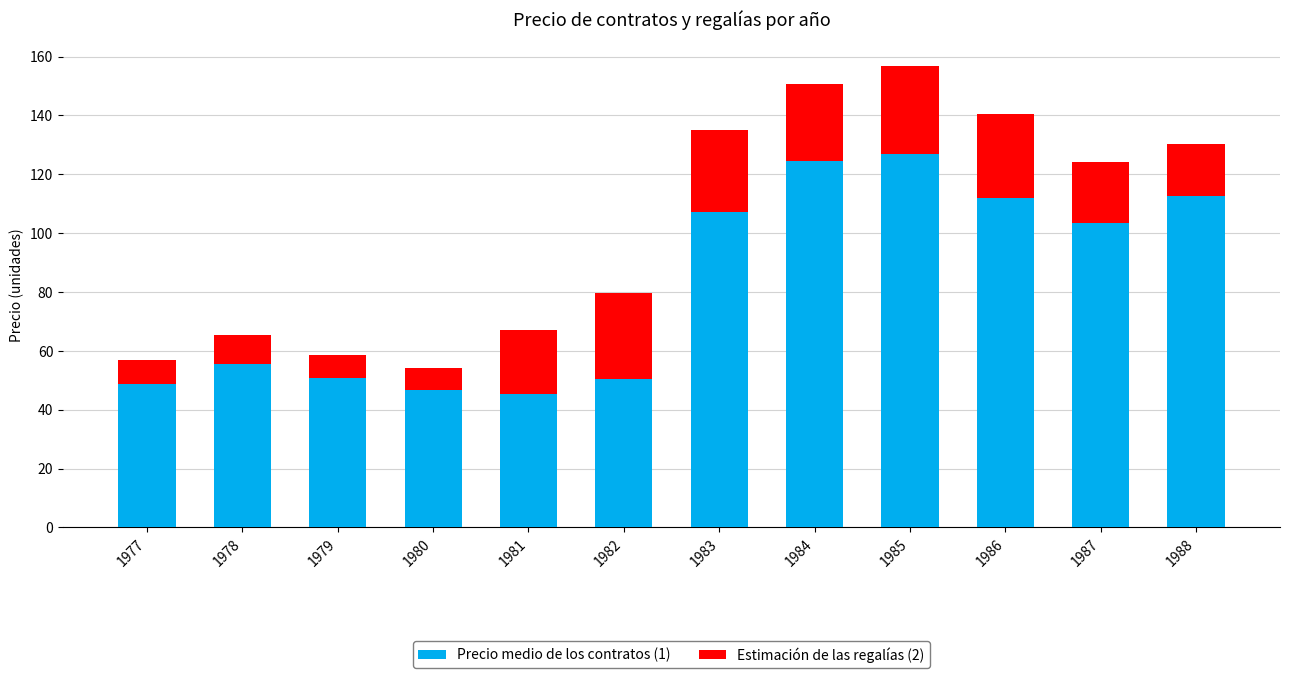

At which category is the sum across all series the highest?

1985